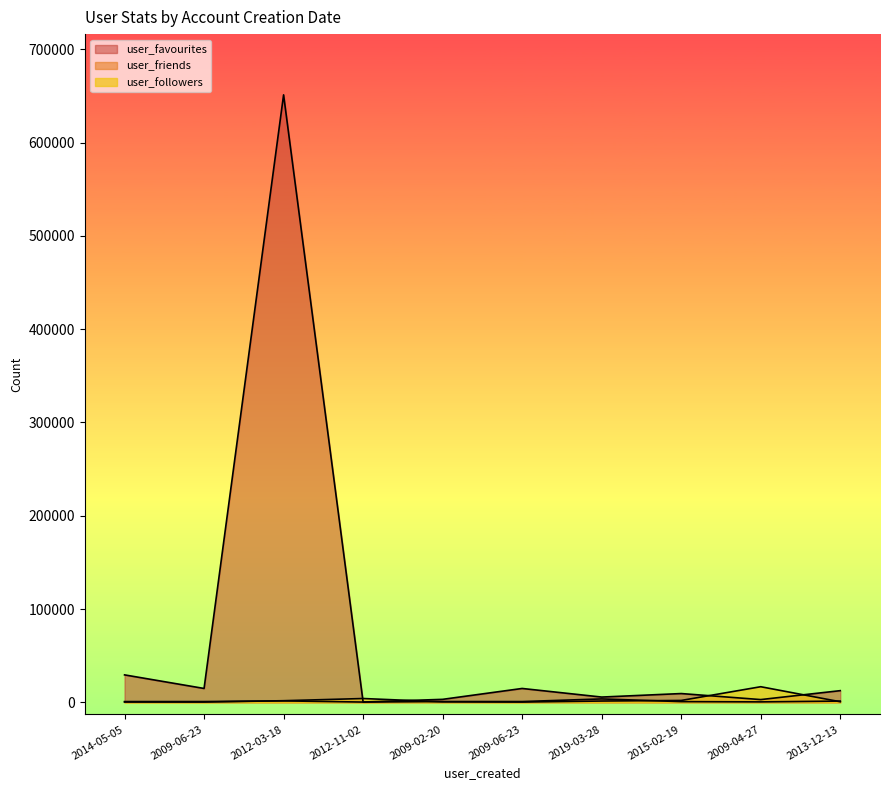

What is the label of the 5th point from the left?

2009-02-20